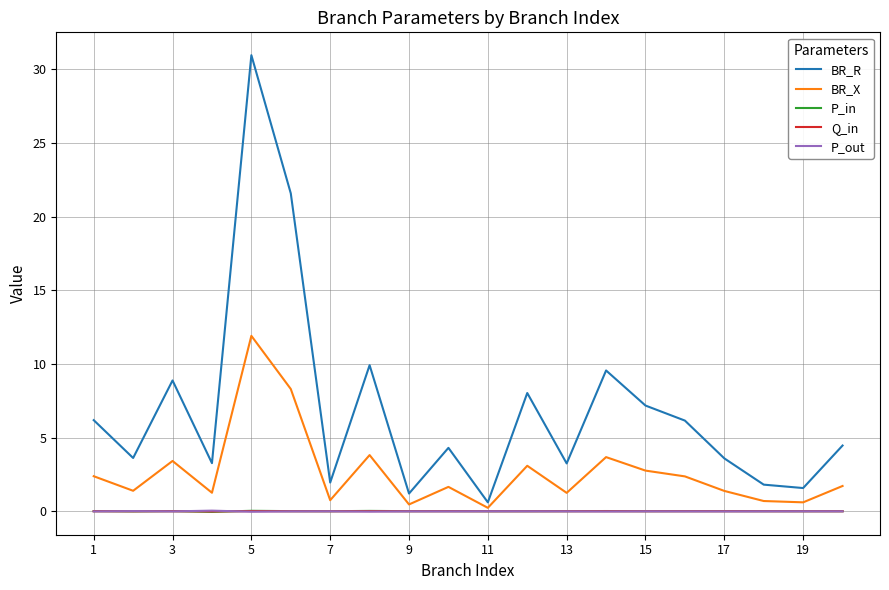

Does the chart have visible grid lines?

Yes